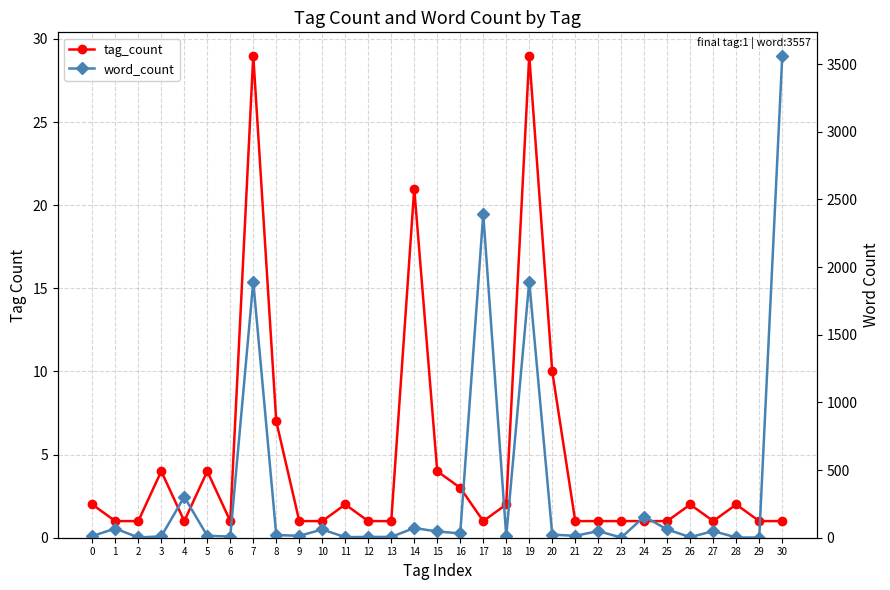

Reading right to left, list all the values displayed in this chart.

tag_count: 30=1	29=1	28=2	27=1	26=2	25=1	24=1	23=1	22=1	21=1	20=10	19=29	18=2	17=1	16=3	15=4	14=21	13=1	12=1	11=2	10=1	9=1	8=7	7=29	6=1	5=4	4=1	3=4	2=1	1=1	0=2
word_count: 30=3557	29=1	28=2	27=49	26=4	25=61	24=156	23=1	22=49	21=14	20=23	19=1893	18=12	17=2392	16=32	15=46	14=72	13=6	12=6	11=4	10=61	9=14	8=20	7=1893	6=9	5=14	4=302	3=10	2=2	1=68	0=12